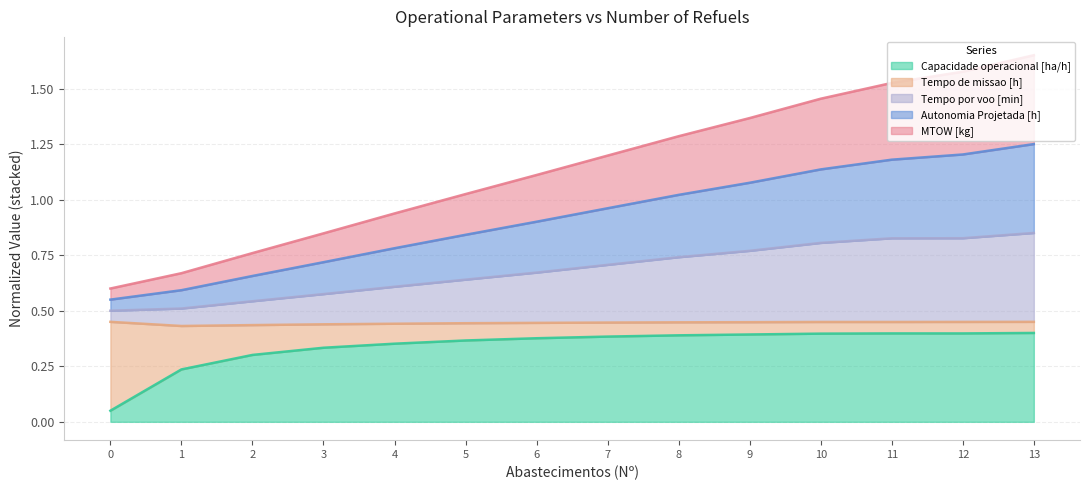

Is it true that Capacidade operacional [ha/h] equals 0.2 at 6?

False